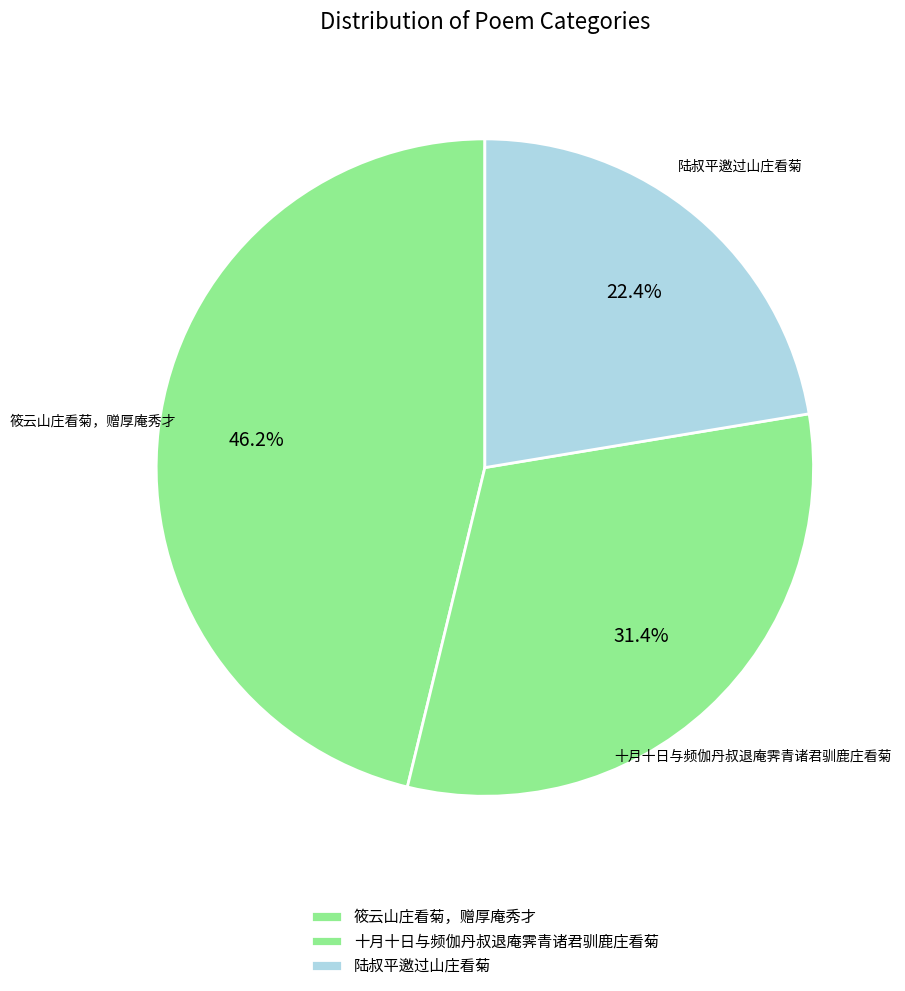

What portion of the pie excludes 陆叔平邀过山庄看菊?

77.6%